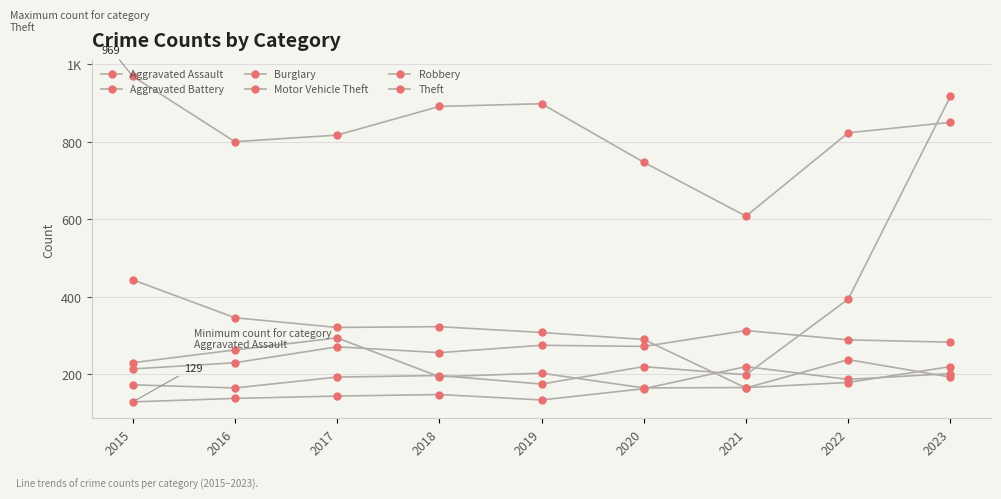

Is this an area chart (filled region under the line)?

No